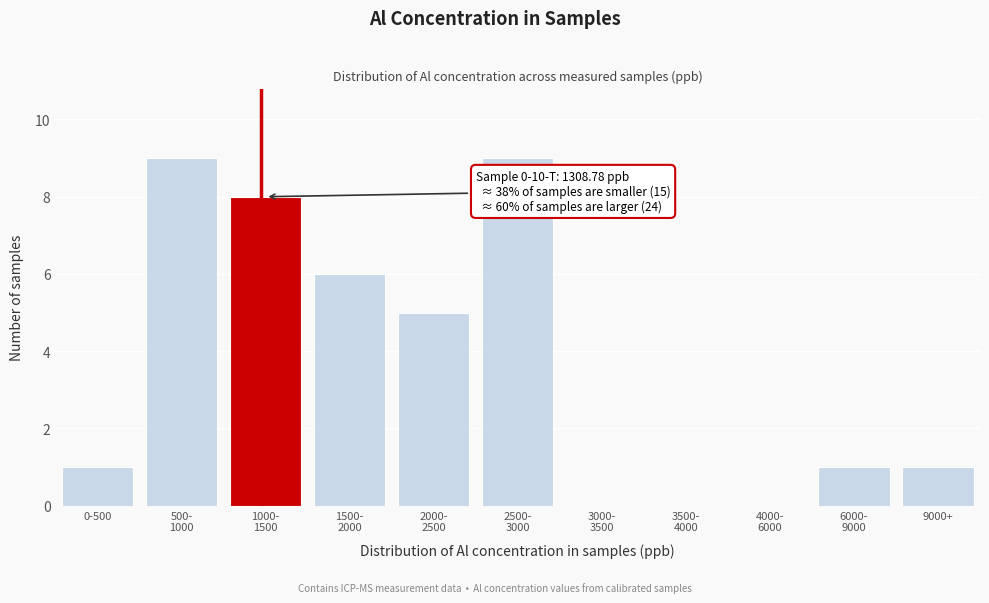

What is the maximum value shown in the chart?

9